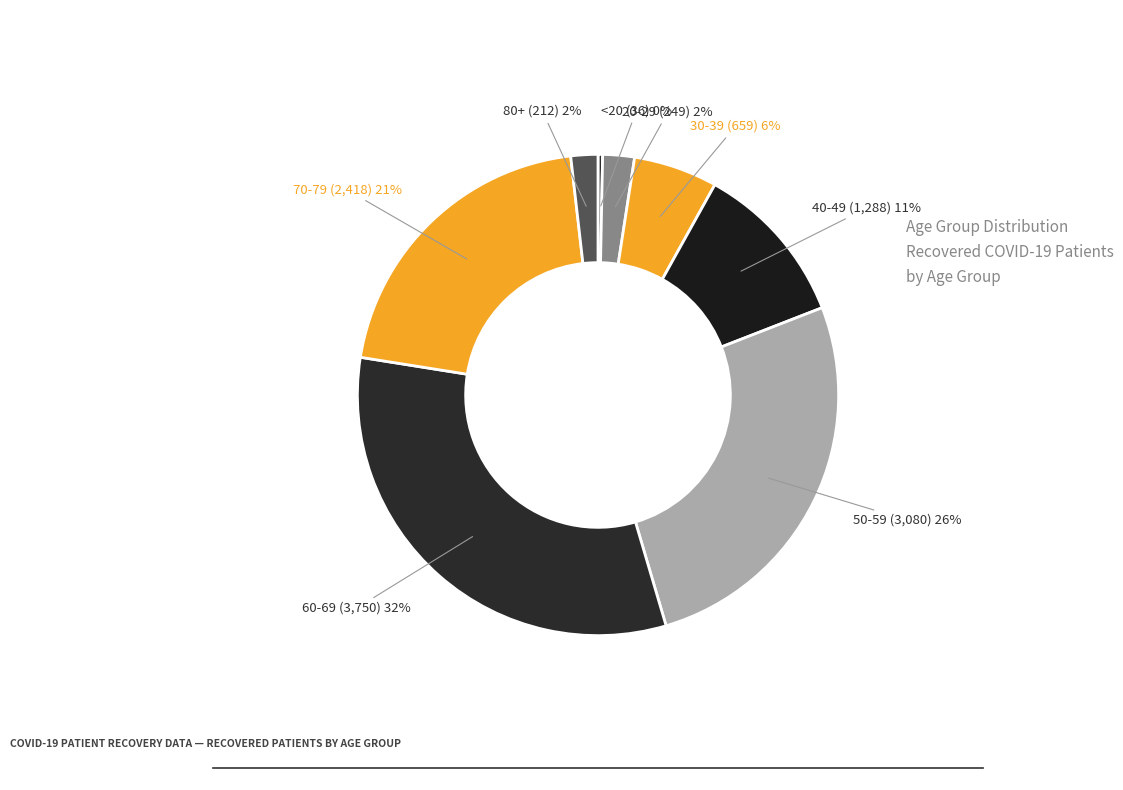

Which has a higher value, 30-39 or 20-29?

30-39